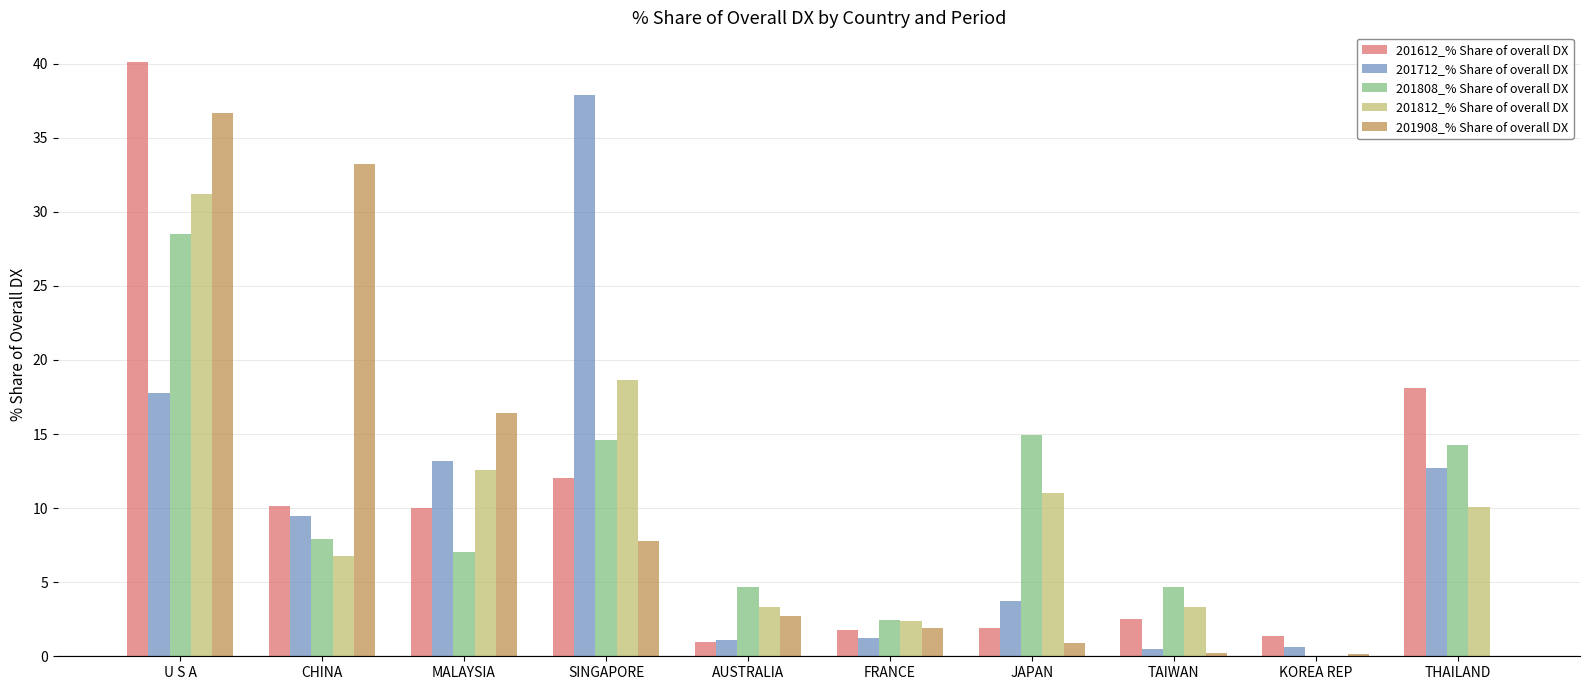

How many data points in 201712_% Share of overall DX are above 9?

5